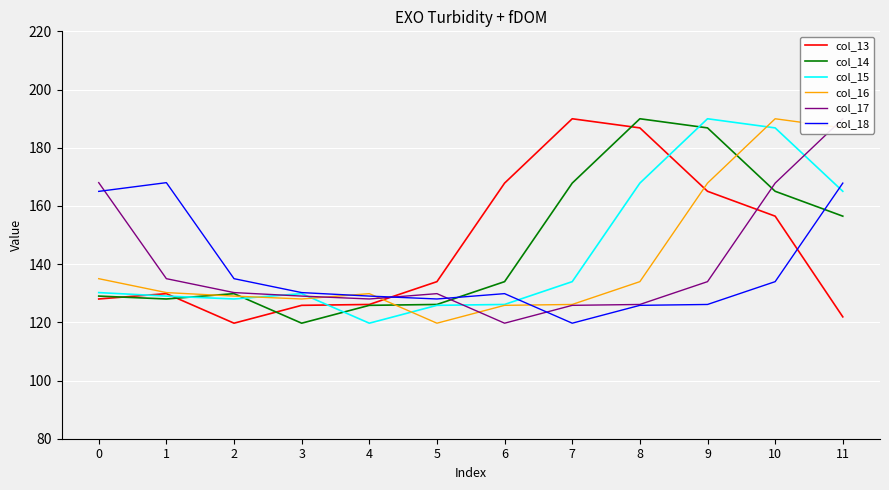

How many lines are shown in the chart?

6